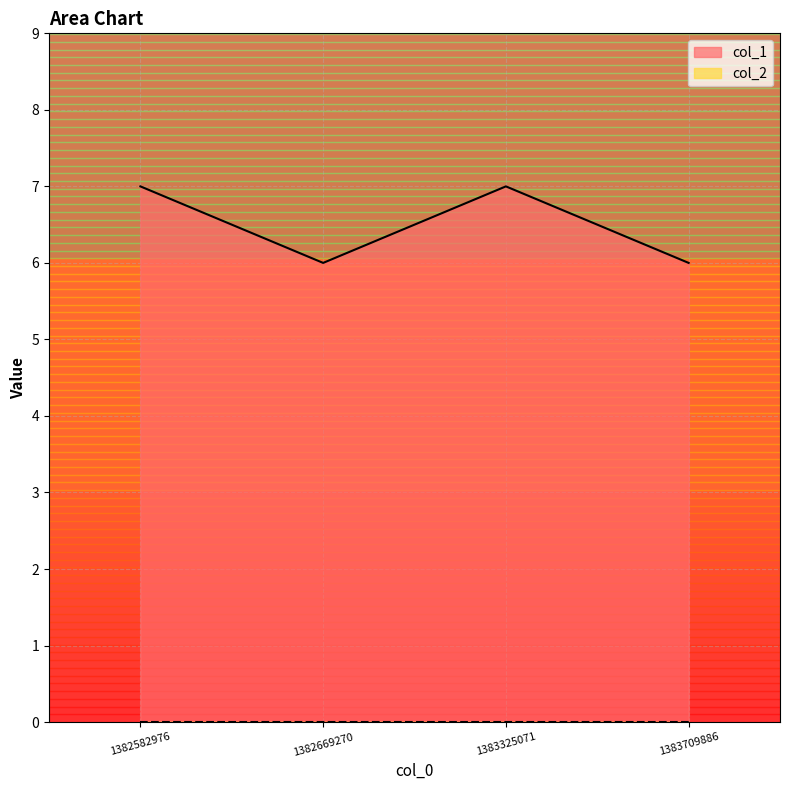

True or false: there are more than 2 points higher than both neighbors.

False